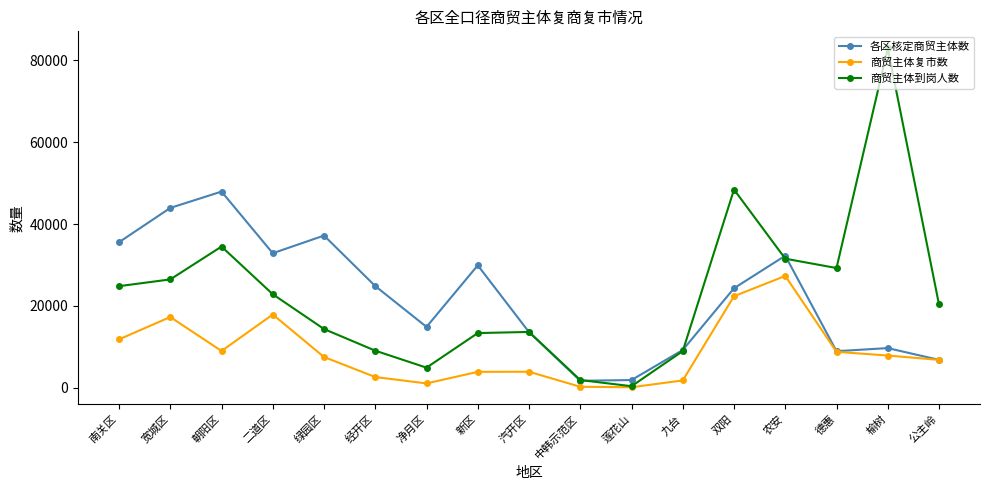

What is the approximate value of 各区核定商贸主体数 at 公主岭?

6773